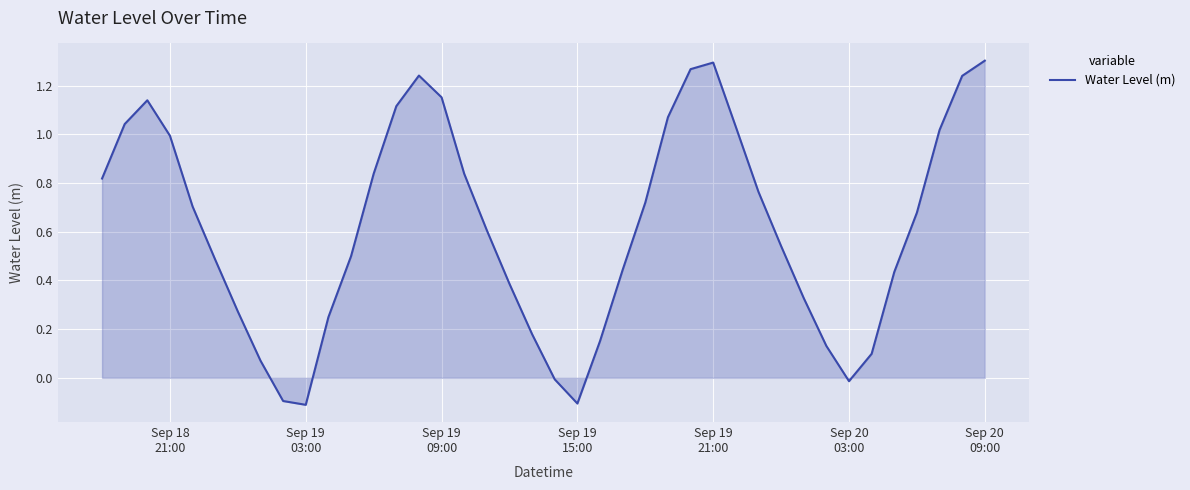

What is the difference between the maximum and minimum values?

1.4